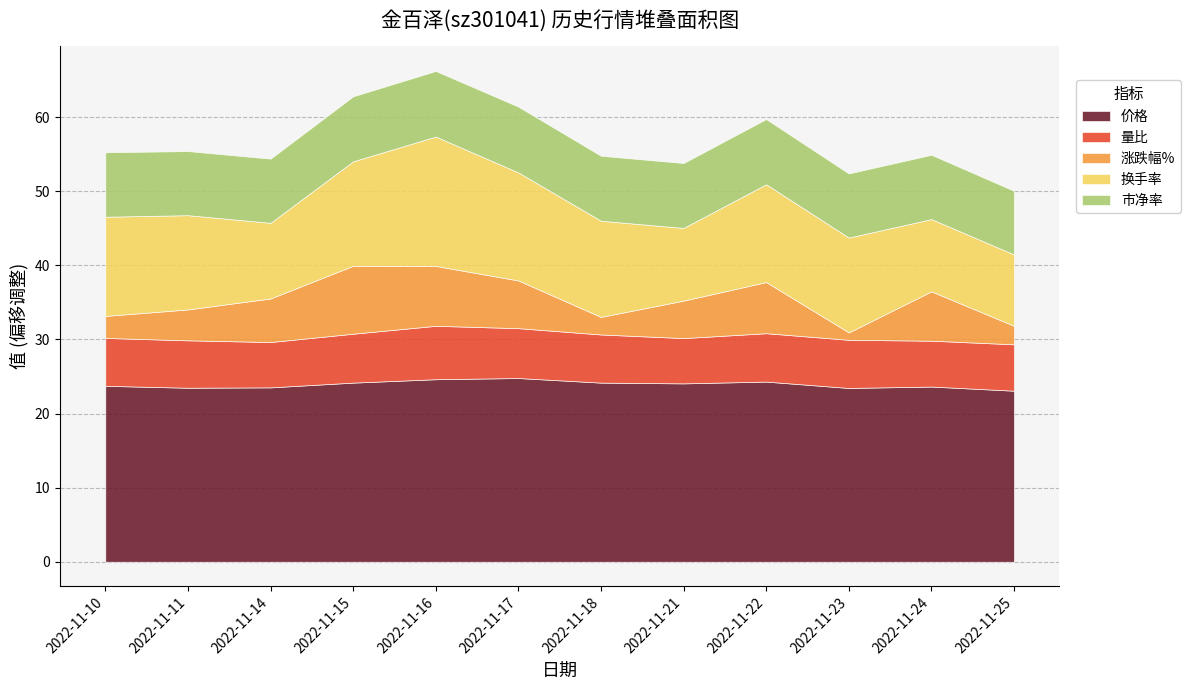

What are all the series names shown in the legend?

价格, 量比, 涨跌幅%, 换手率, 市净率